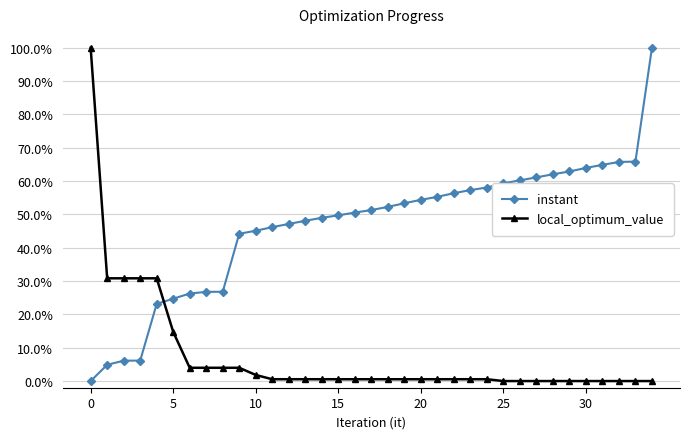

What is the value of the instant point at the 8th from the left?

0.3